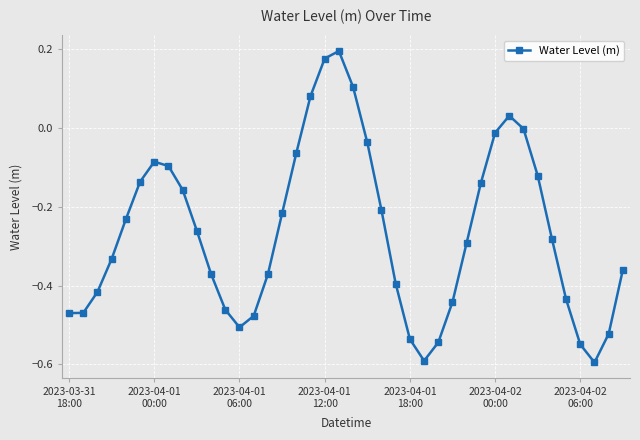

True or false: there are more than 2 points higher than both neighbors.

True